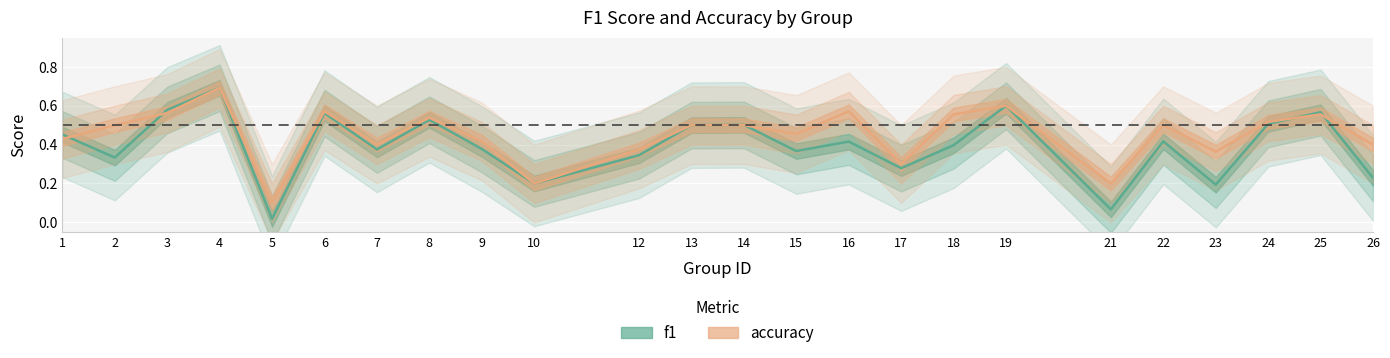

True or false: accuracy has a value of 0.6 at 6.

True